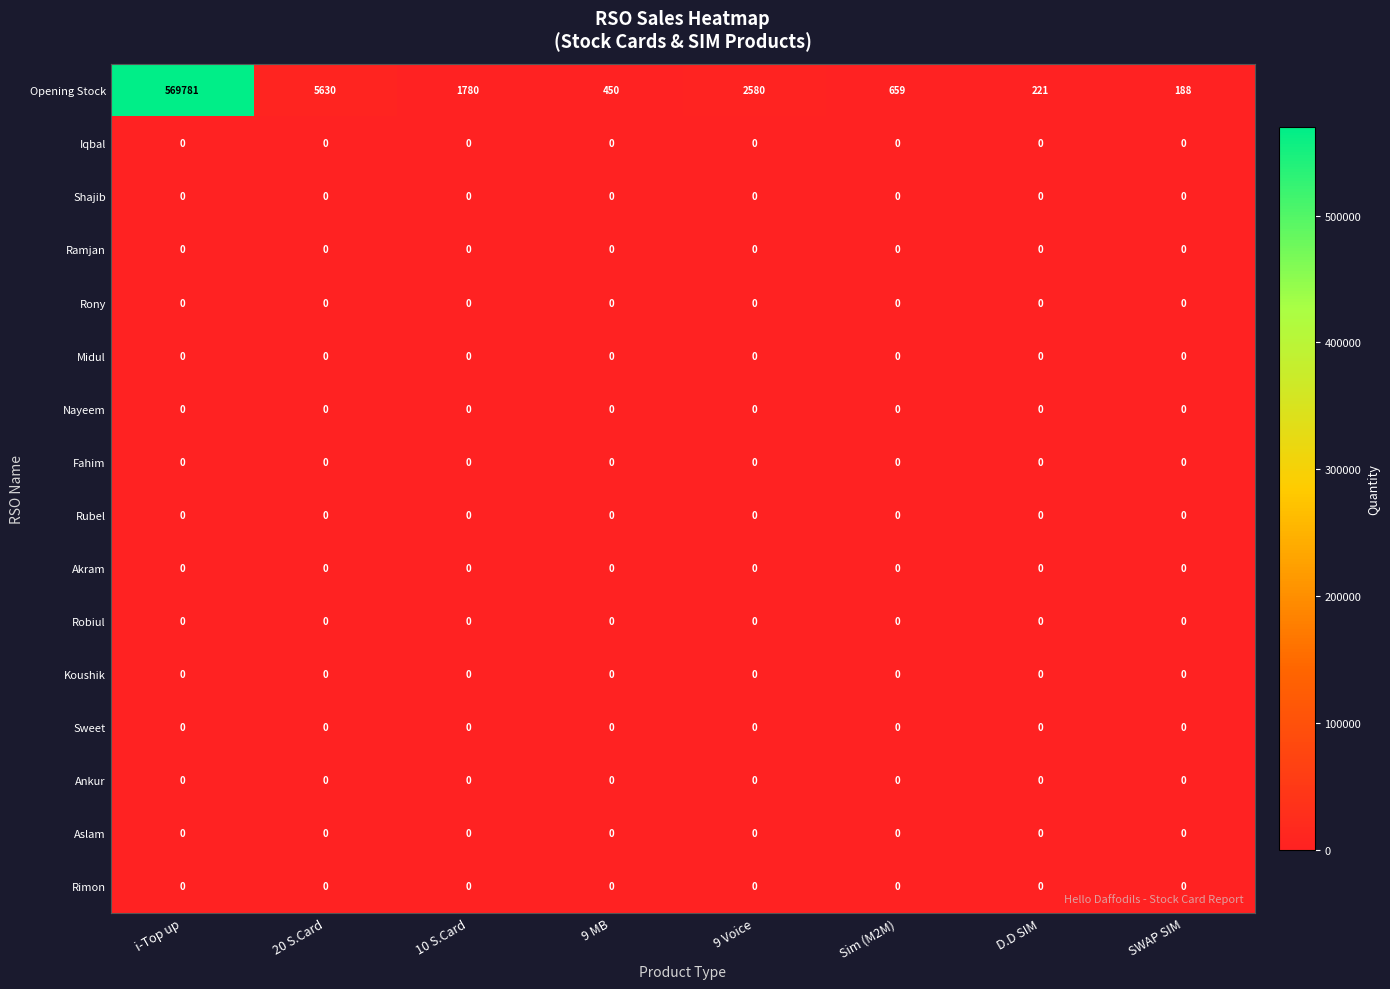

What is the difference between the highest and lowest values at 10 S.Card?

1780